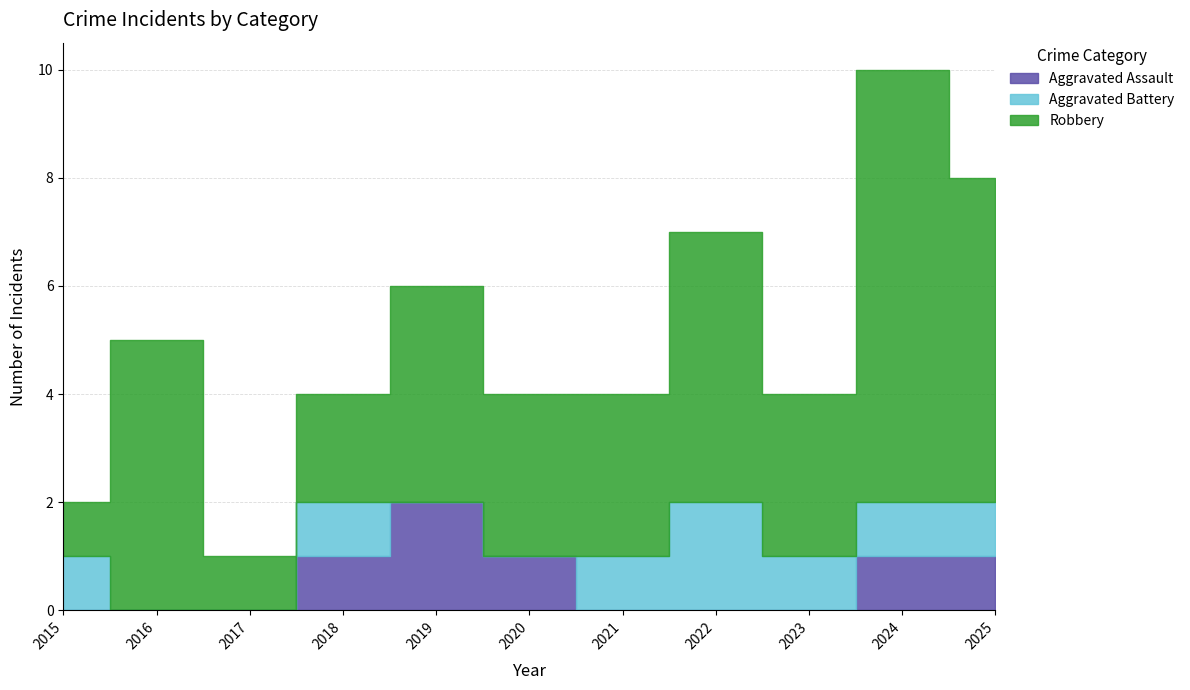

Reading left to right, transcribe all the data shown in this chart.

Aggravated Assault: 2015=0	2016=0	2017=0	2018=1	2019=2	2020=1	2021=0	2022=0	2023=0	2024=1	2025=1
Aggravated Battery: 2015=1	2016=0	2017=0	2018=1	2019=0	2020=0	2021=1	2022=2	2023=1	2024=1	2025=1
Robbery: 2015=1	2016=5	2017=1	2018=2	2019=4	2020=3	2021=3	2022=5	2023=3	2024=8	2025=6